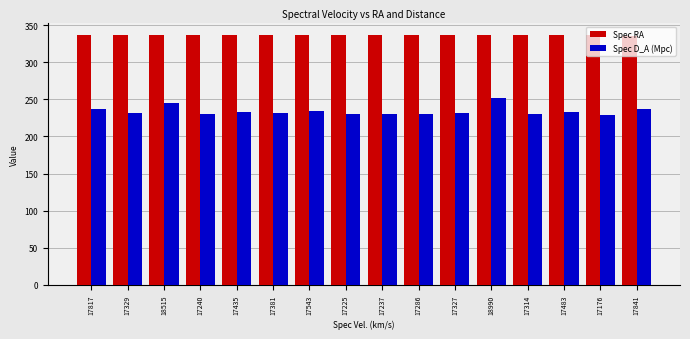

At 17286, list the series in order from largest to smallest.

Spec RA, Spec D_A (Mpc)